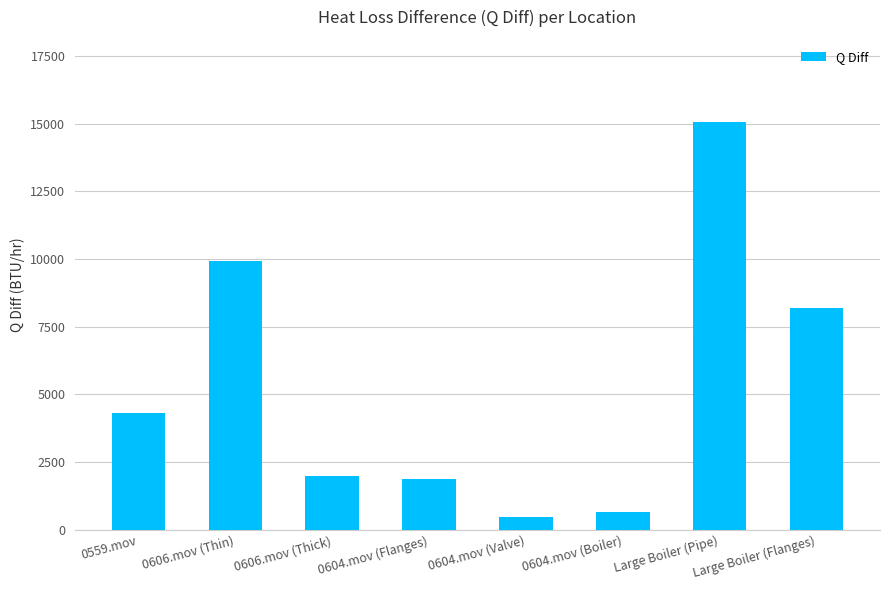

The value at 0606.mov (Thin) is 16348.8. True or false?

False